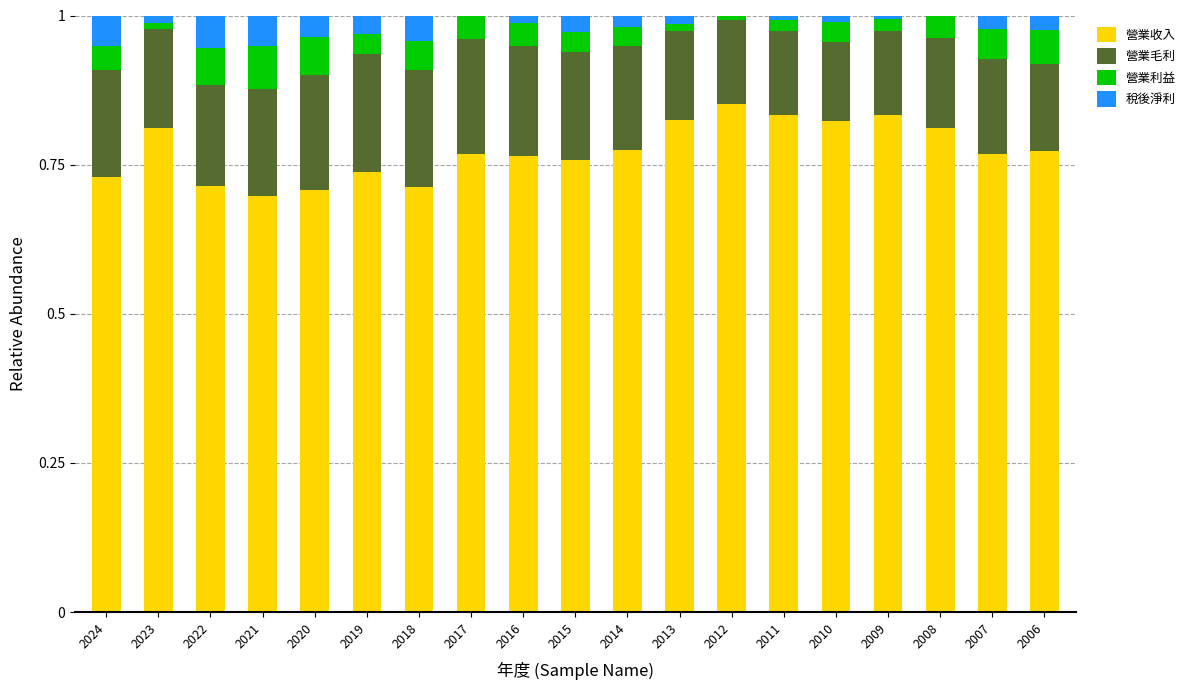

What is the total value across all series at 2021?

1.0